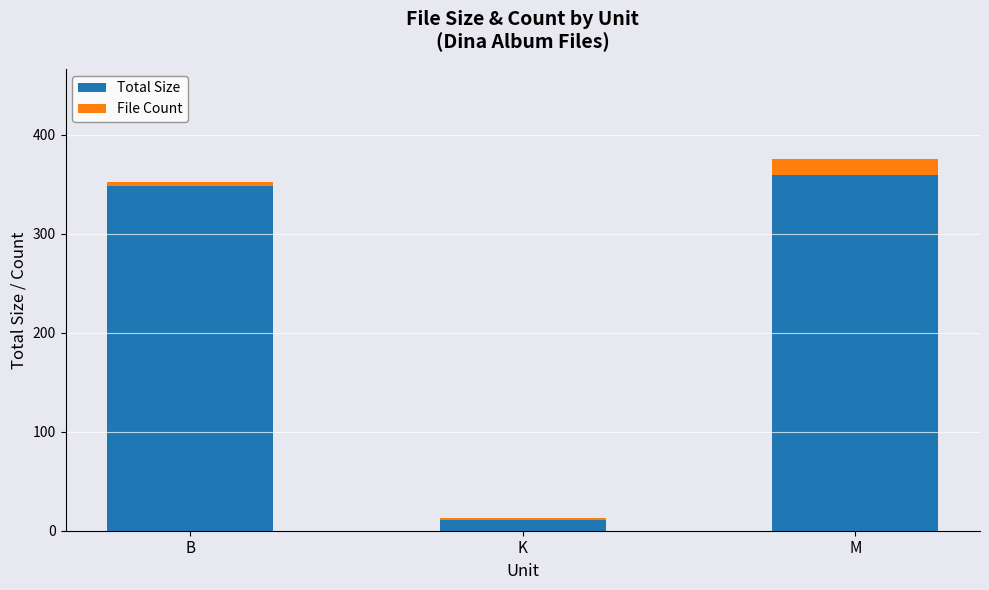

At which label does Total Size reach its peak?

M